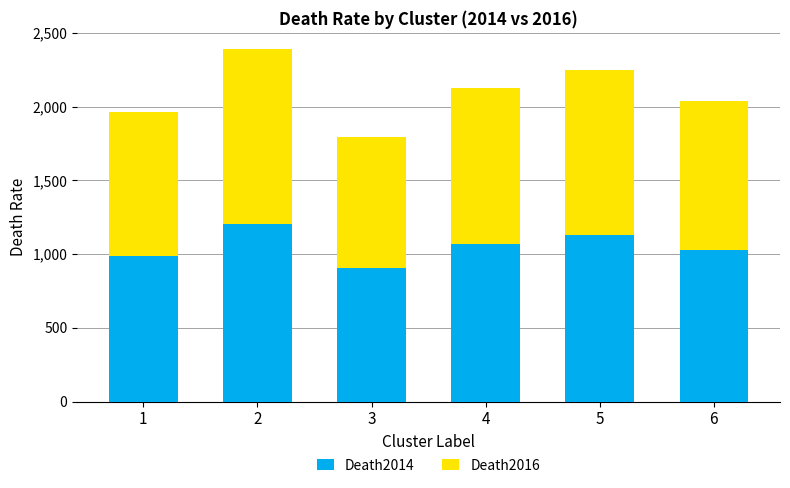

What is the total value across all series at 3?

1793.1